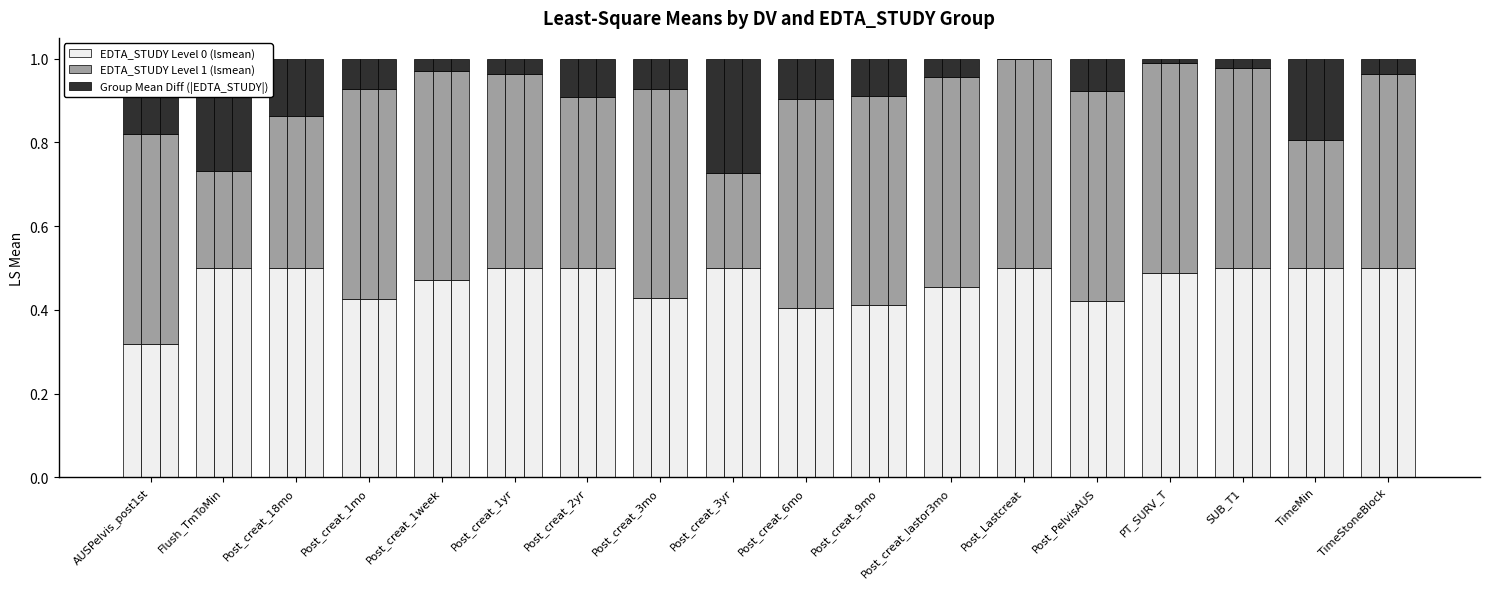

What position from the left is Post_Lastcreat?

13